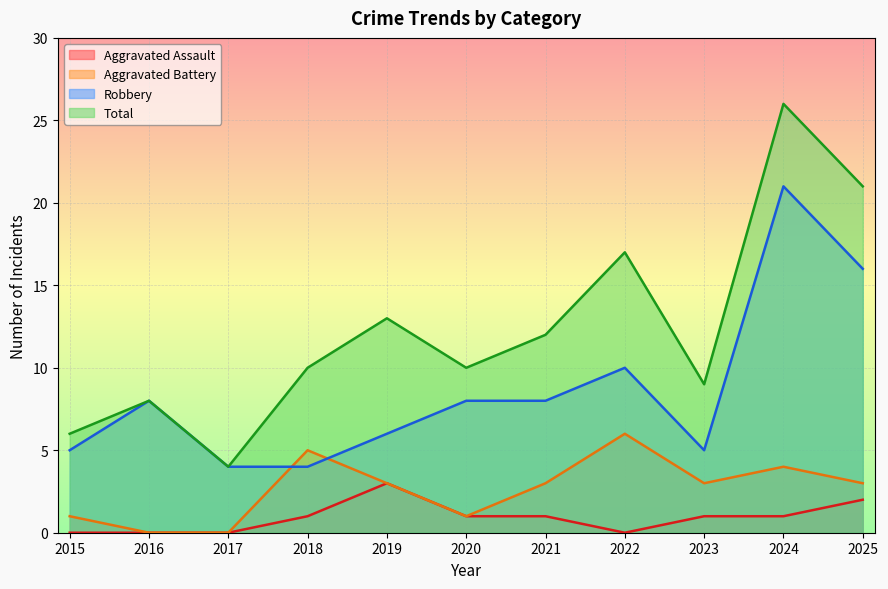

True or false: Aggravated Battery and Aggravated Assault cross at least once.

False